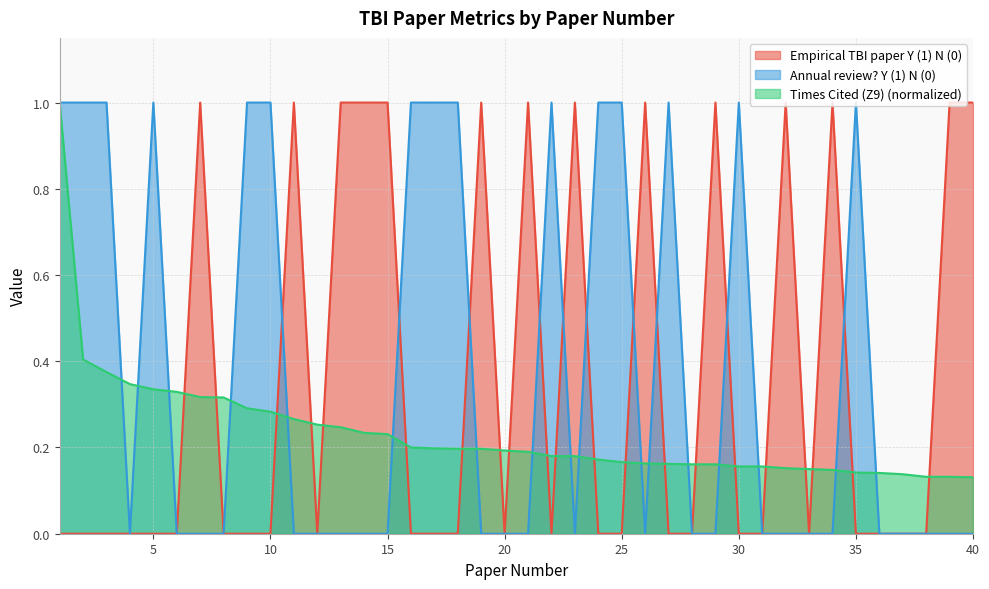

The Empirical TBI paper Y (1) N (0) series shows -0.4 at 22. True or false?

False